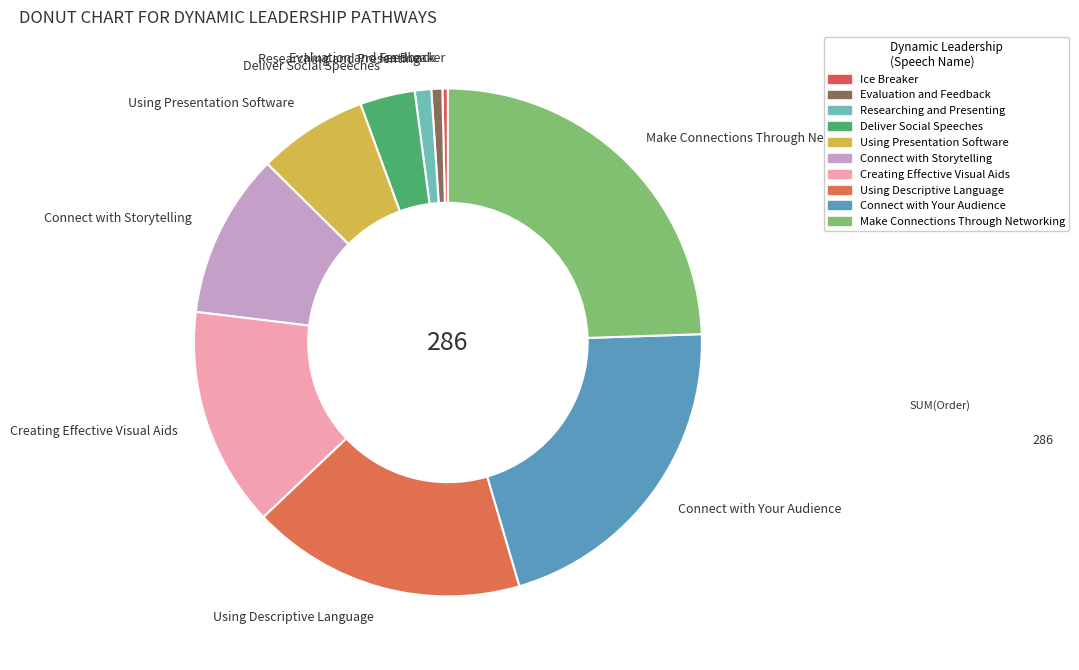

Do Make Connections Through Networking and Using Presentation Software together represent more than half of the pie?

No